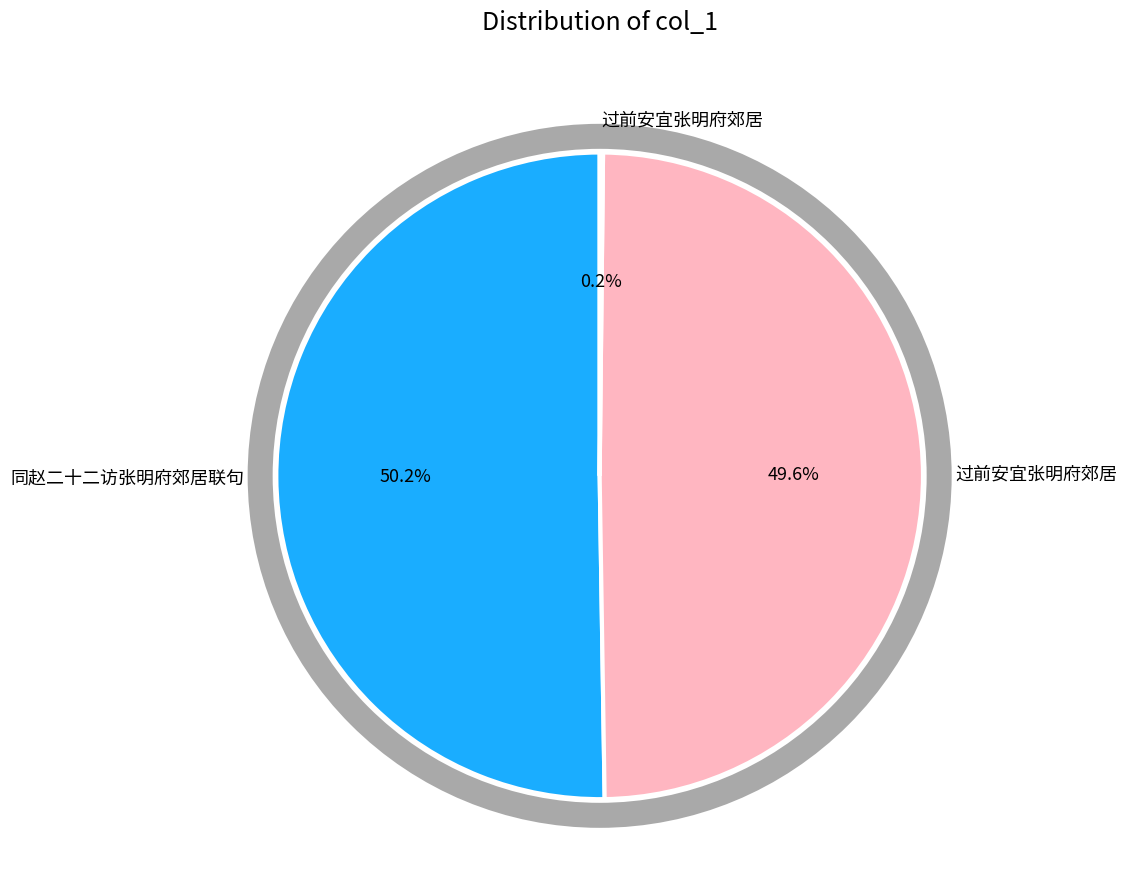

Is there a majority slice in this chart?

Yes